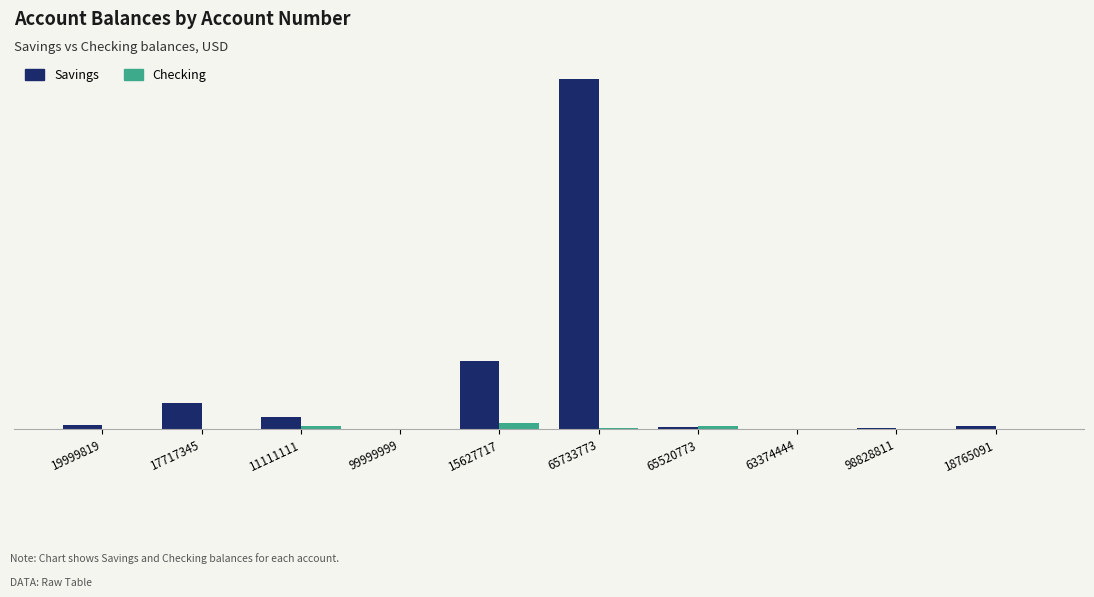

Are the bars grouped side by side (vs. stacked)?

Yes